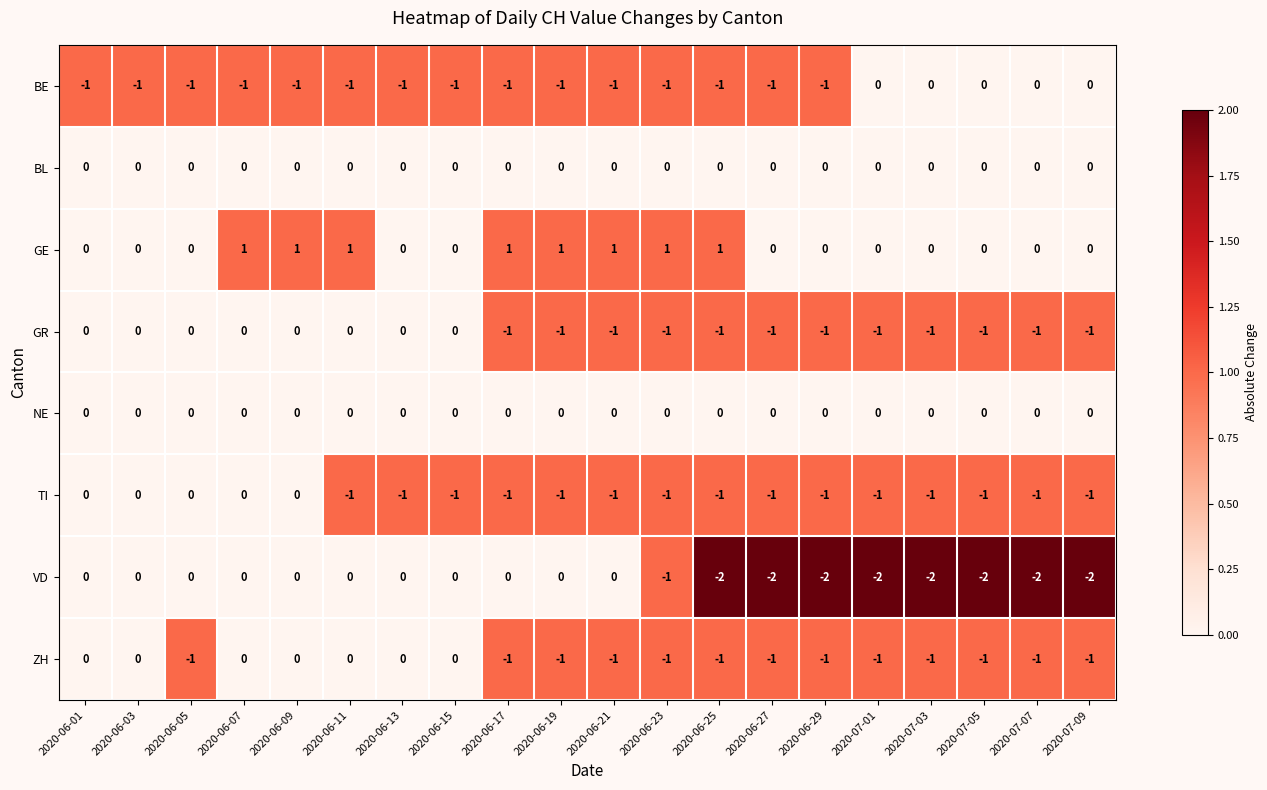

Is it true that BL equals 0 at 2020-07-09?

True